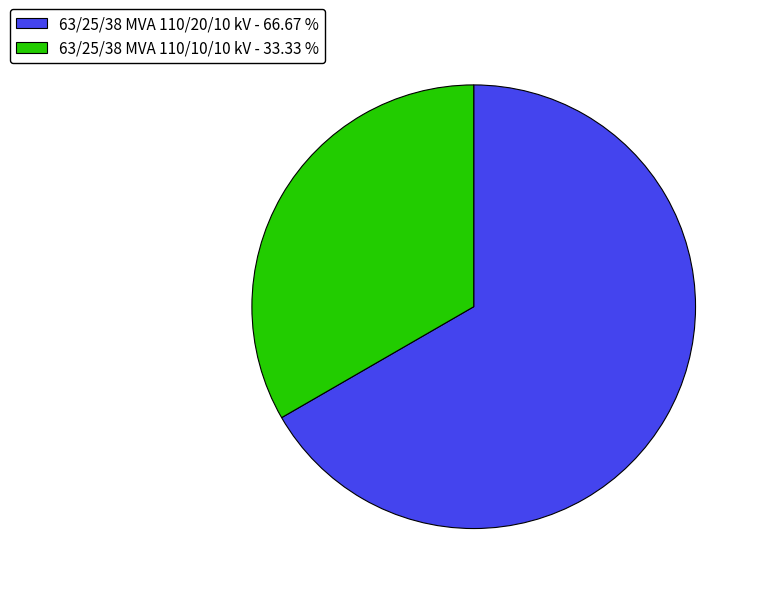

The 63/25/38 MVA 110/20/10 kV slice represents 67% of the pie. True or false?

True